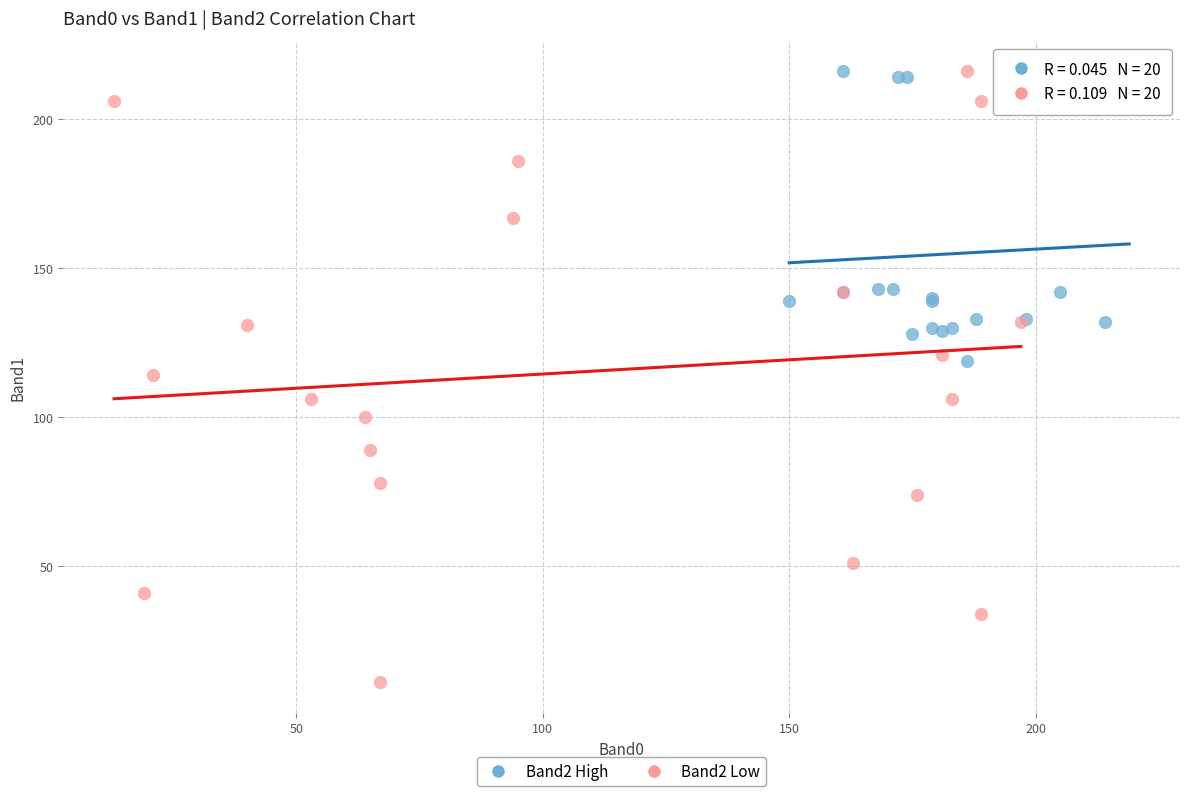

Which series contains the lowest Y value?

Band2 Low